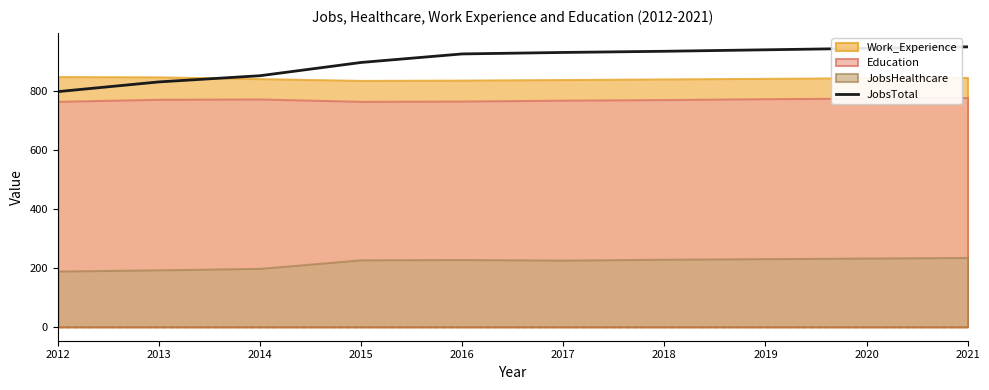

True or false: the data shows 935 at 2018.

True